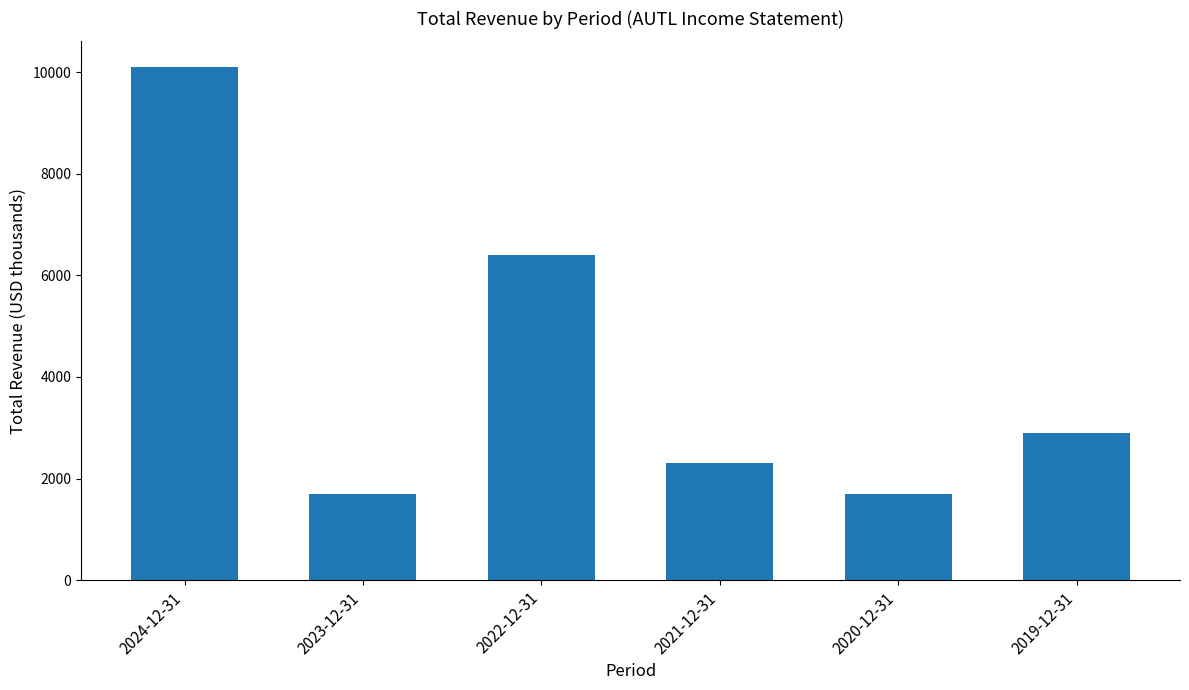

What is the minimum value shown in the chart?

1700